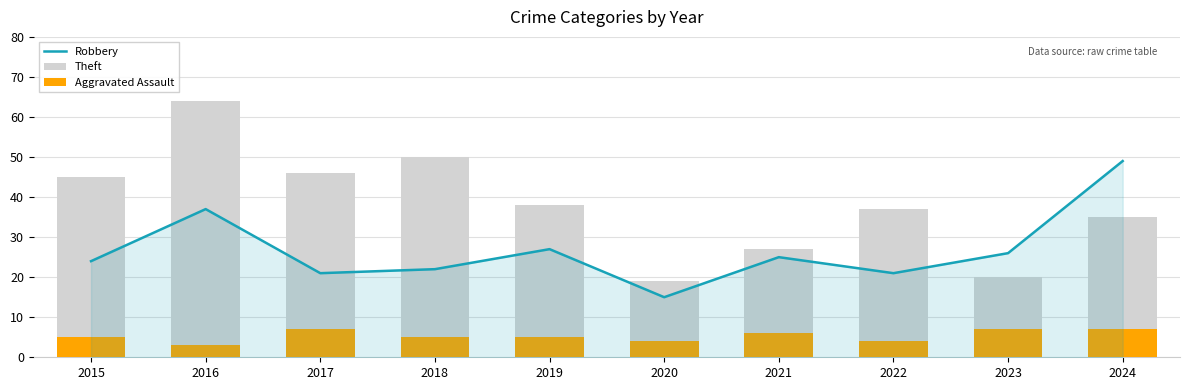

The Robbery series shows 5 at 2022. True or false?

False